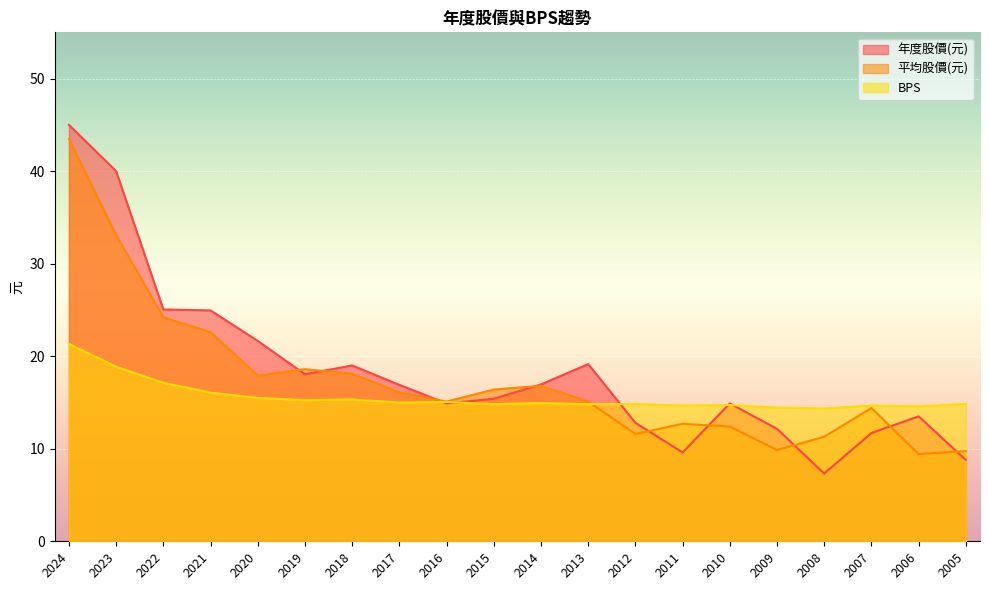

Count the number of data series in this chart.

3